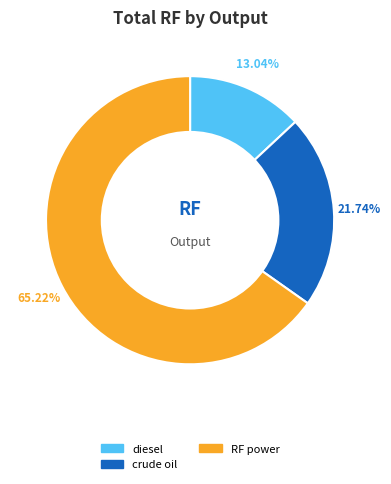

Is there a majority slice in this chart?

Yes